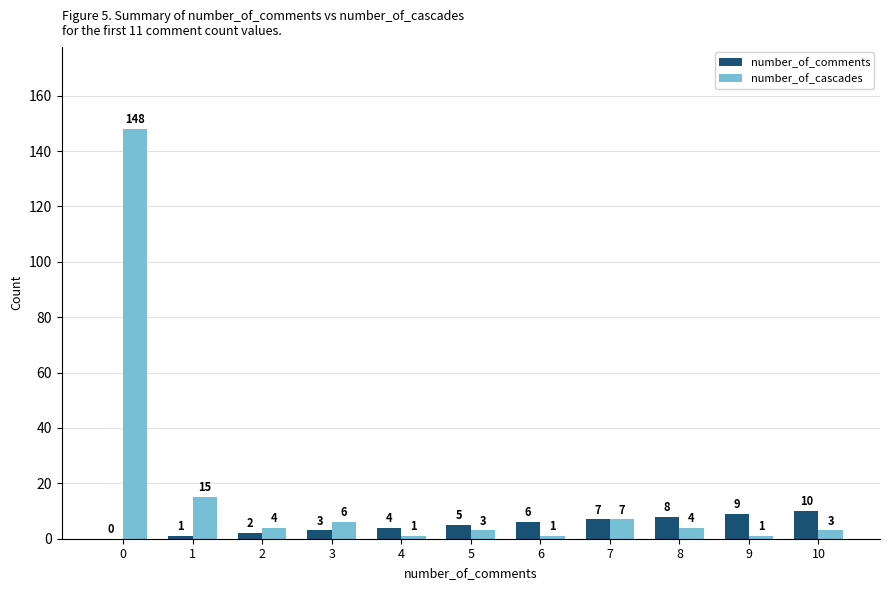

Count the number of categories in the chart.

11